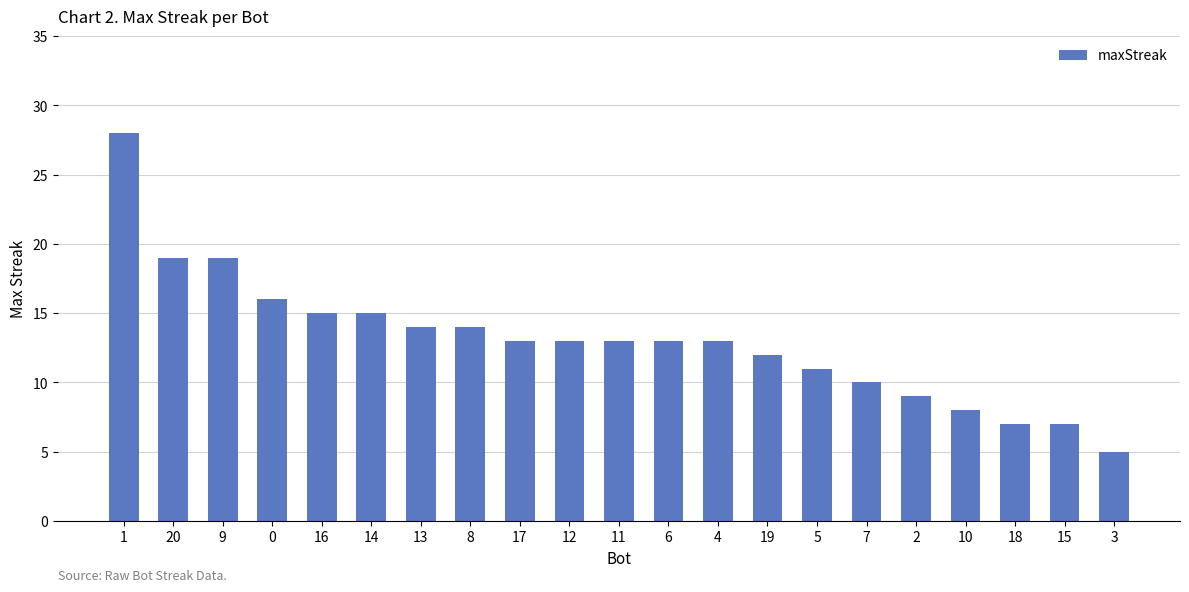

Count the number of categories in the chart.

21